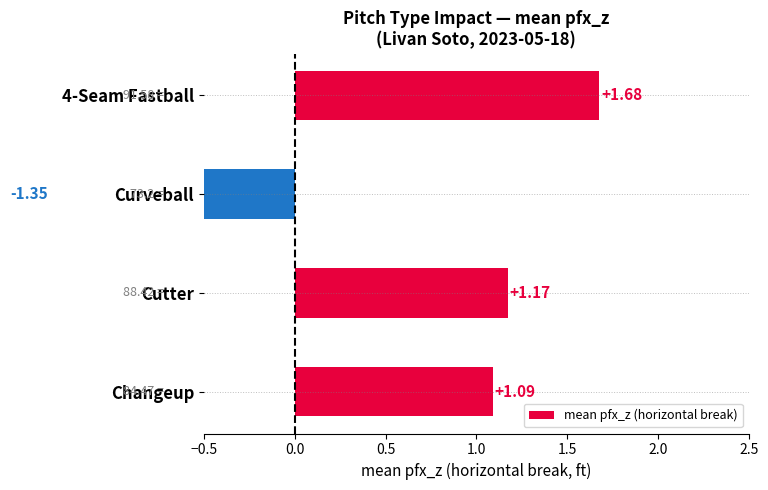

What is the difference between the maximum and minimum values?

3.0